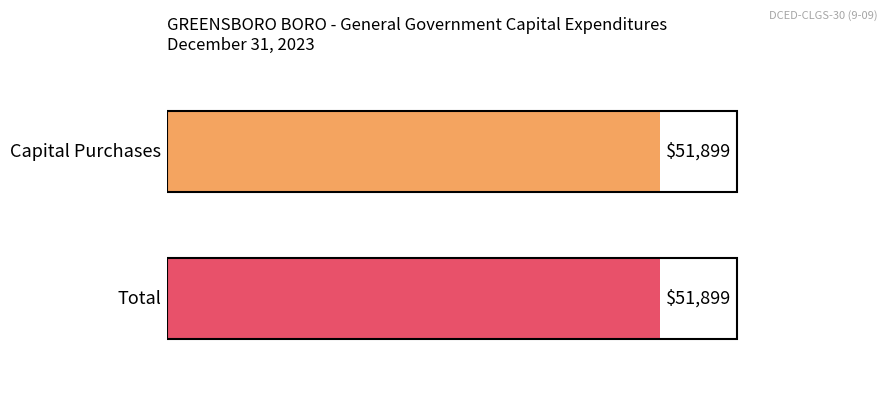

Is it true that Capital Purchases equals -34698 at Health?

False